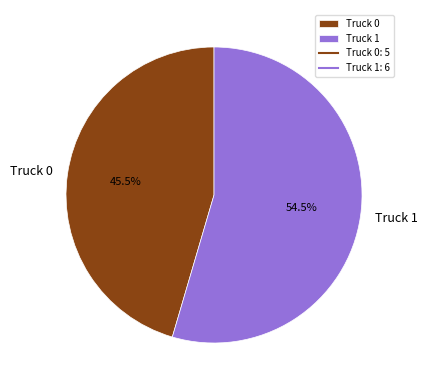

Does Truck 0 account for over 50% of the chart?

No